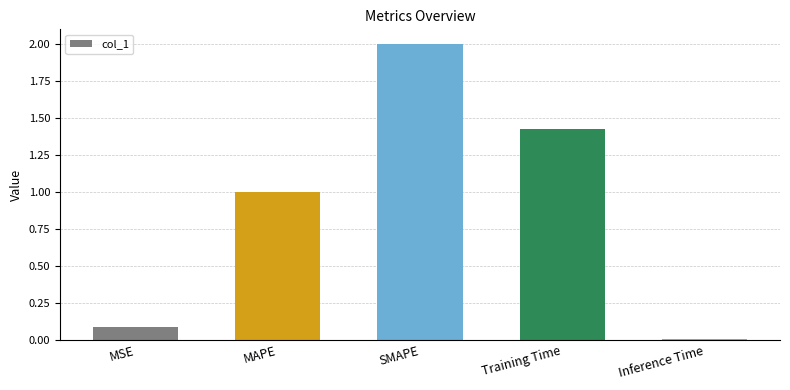

Which has a higher value, Inference Time or MAPE?

MAPE